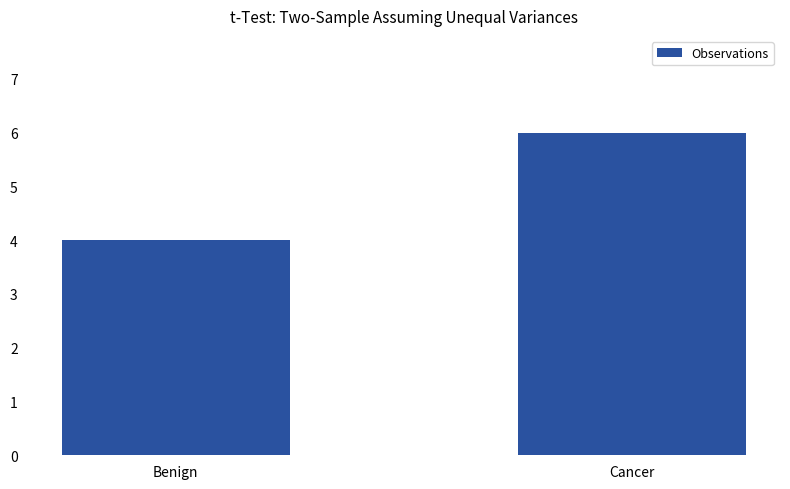

What is the value of the 1st bar from the left?

4